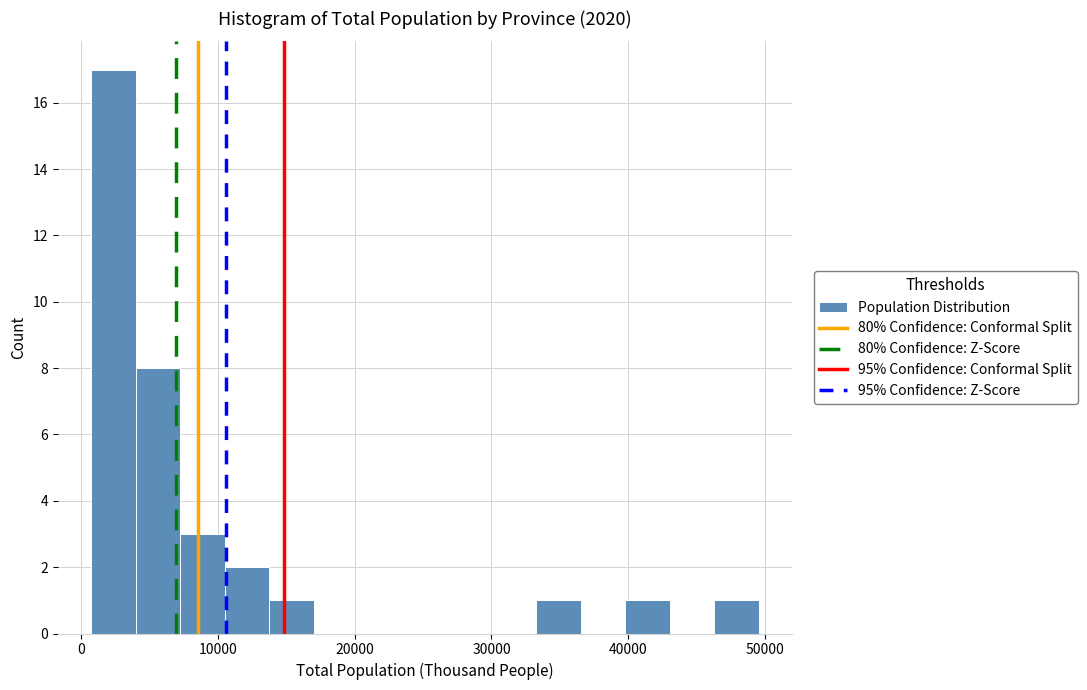

Read against the x-axis, roughly where is the centre of the tallest bar?

2000